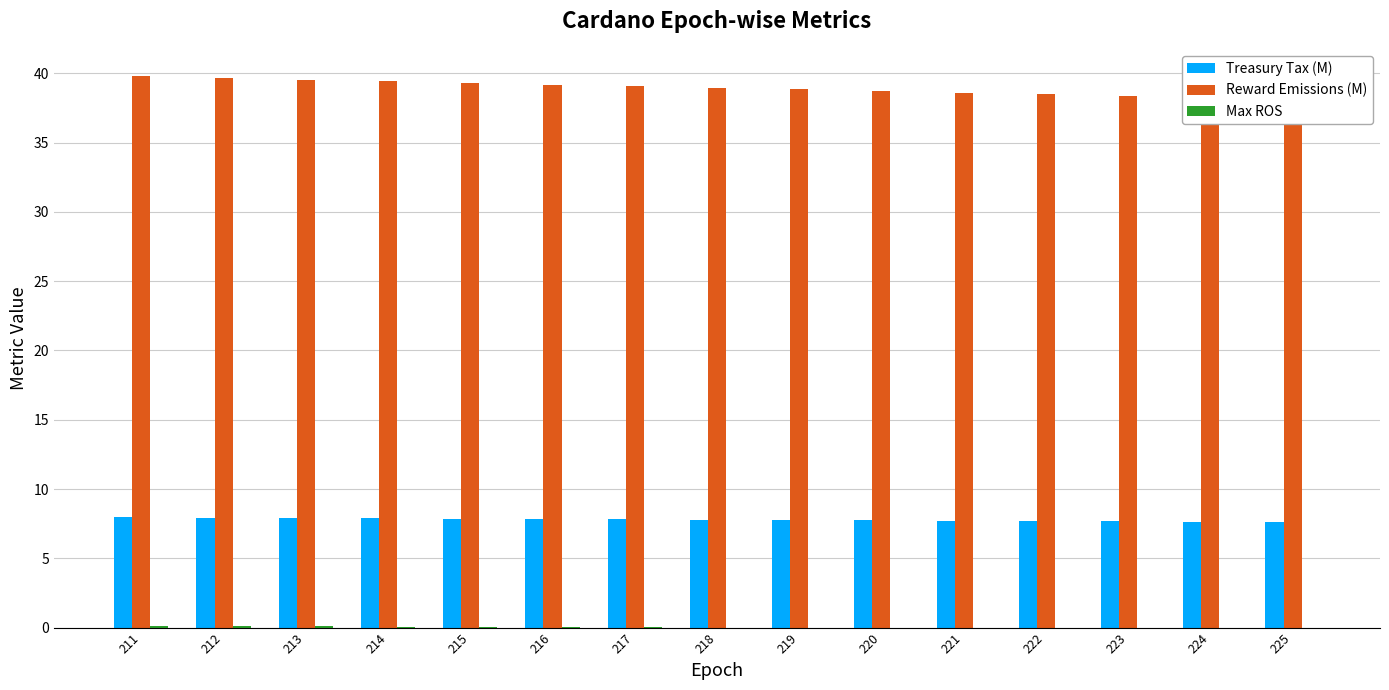

How many bars are there in each group?

3